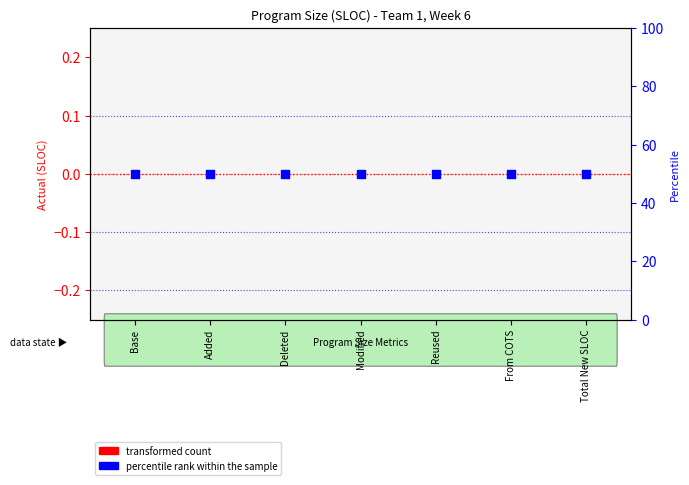

Is the value of transformed count at Total New SLOC greater than the value of percentile rank within the sample at Deleted?

No